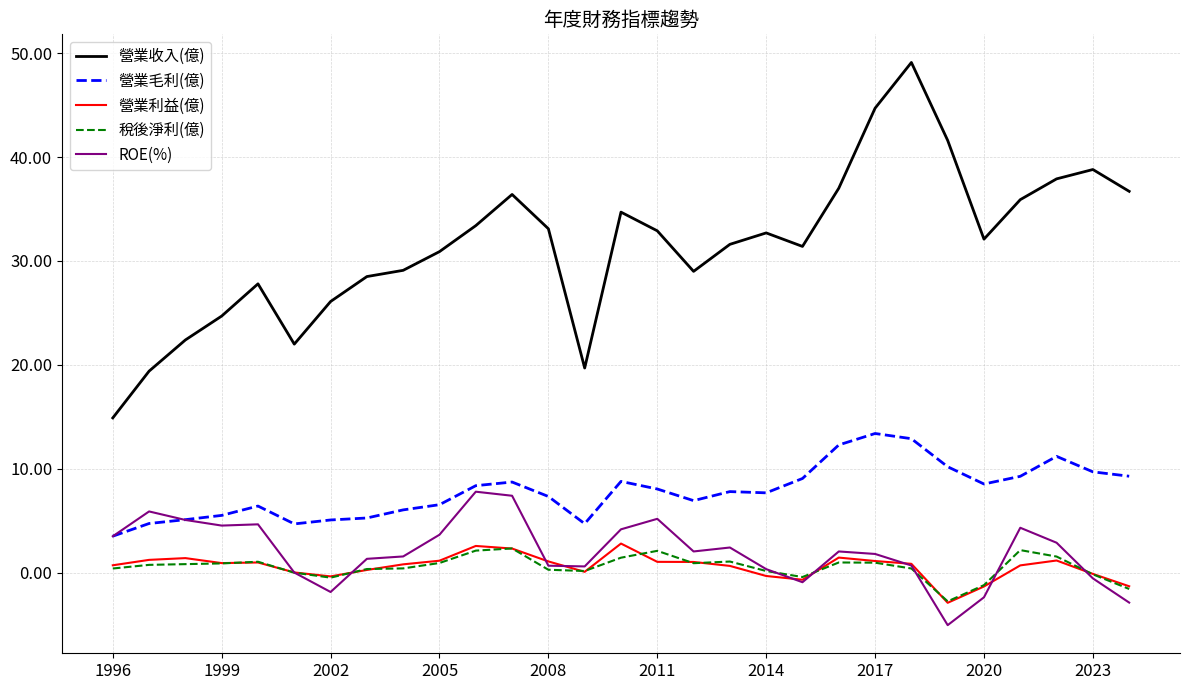

What is the average value of the ROE(%) series?

2.0